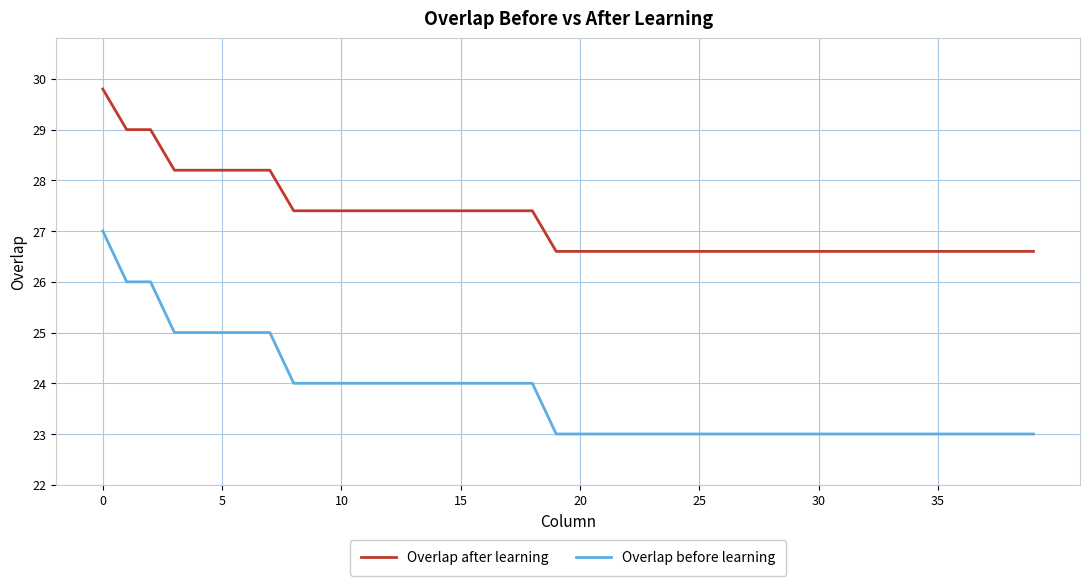

True or false: Overlap after learning and Overlap before learning cross at least once.

False